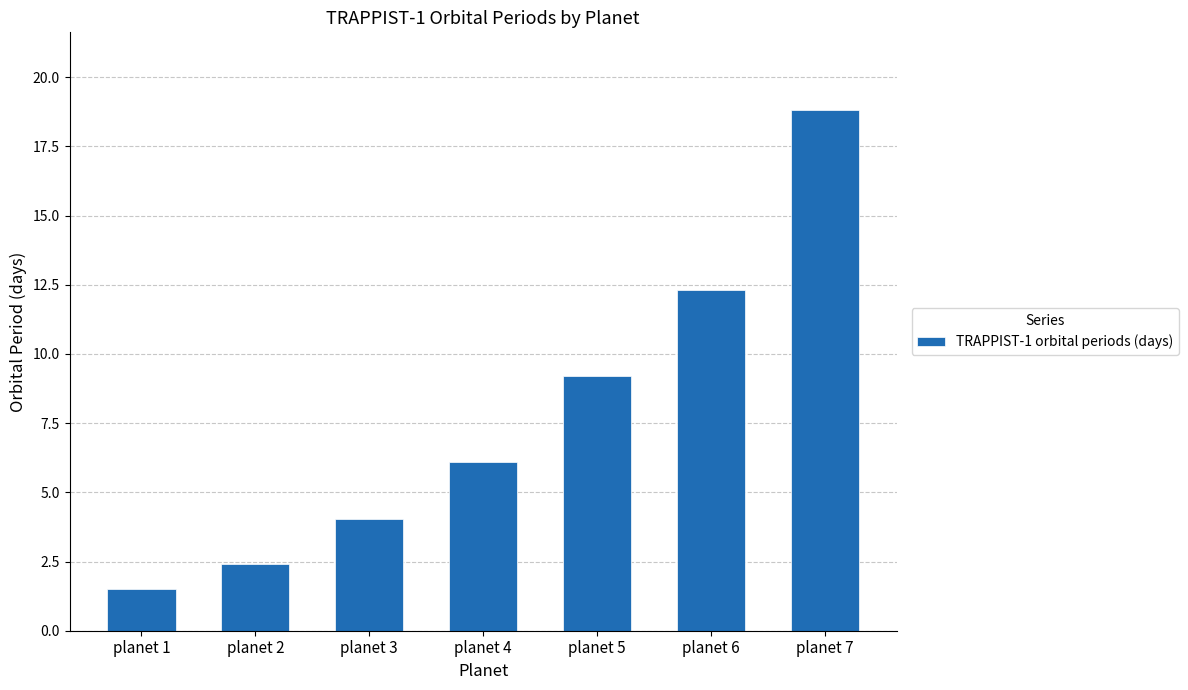

The value at planet 1 is 2.7. True or false?

False